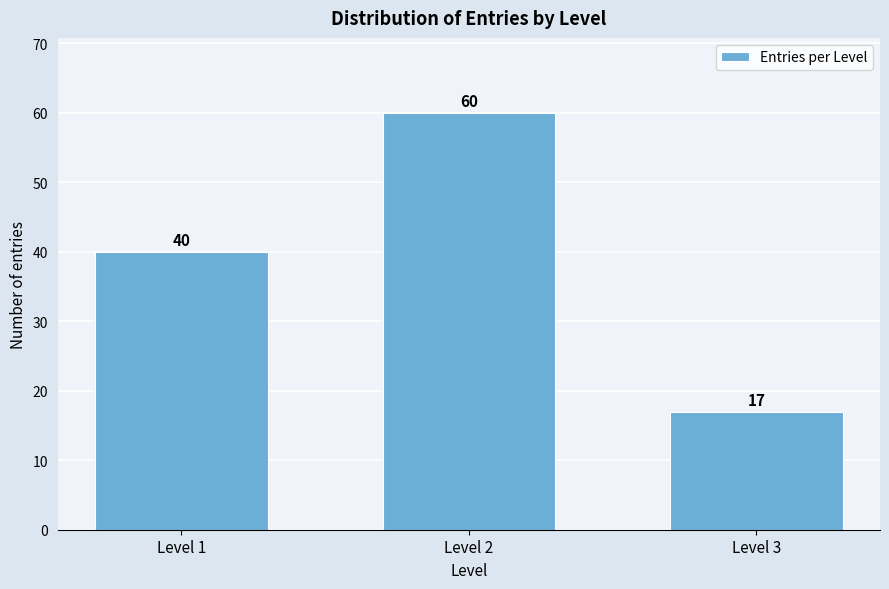

Reading right to left, transcribe all the data shown in this chart.

Level 3=17	Level 2=60	Level 1=40